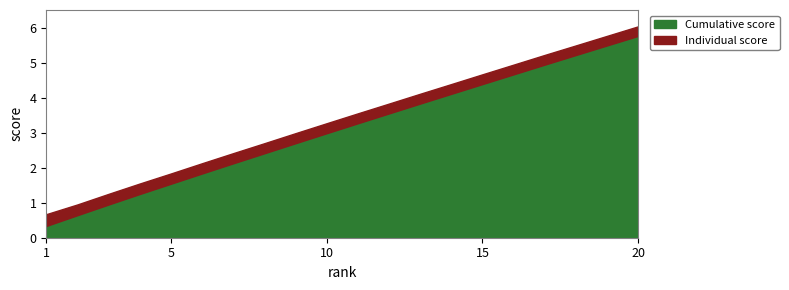

At 9, list the series in order from largest to smallest.

score_cumulative, score